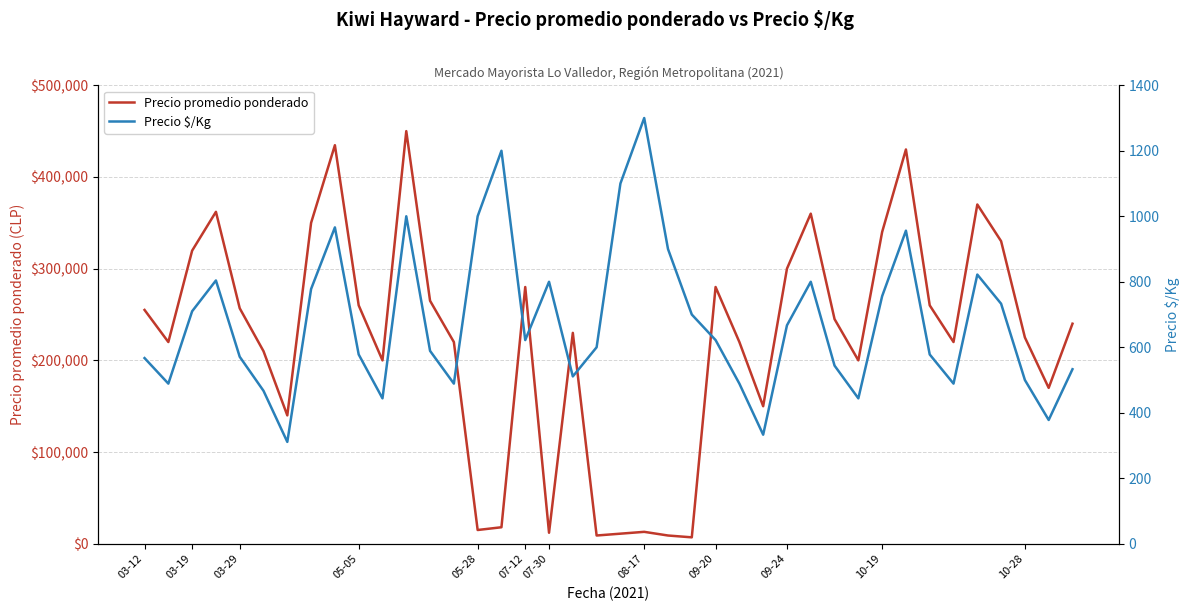

Count the number of categories in the chart.

40